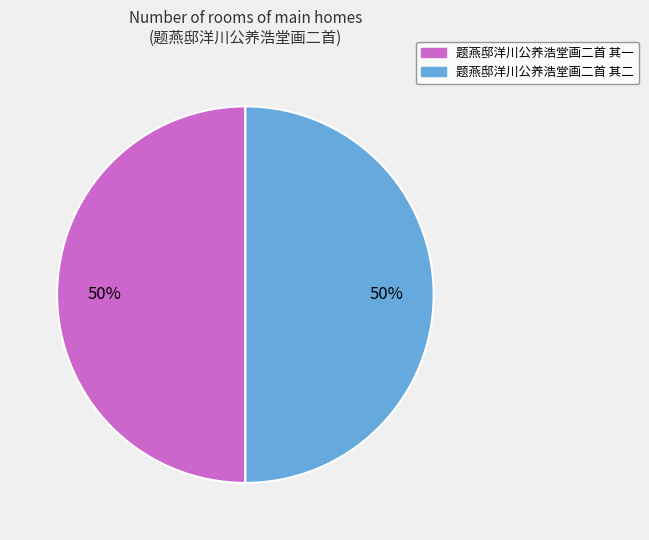

Combined, do 题燕邸洋川公养浩堂画二首 其一 and 题燕邸洋川公养浩堂画二首 其二 account for over 50%?

Yes